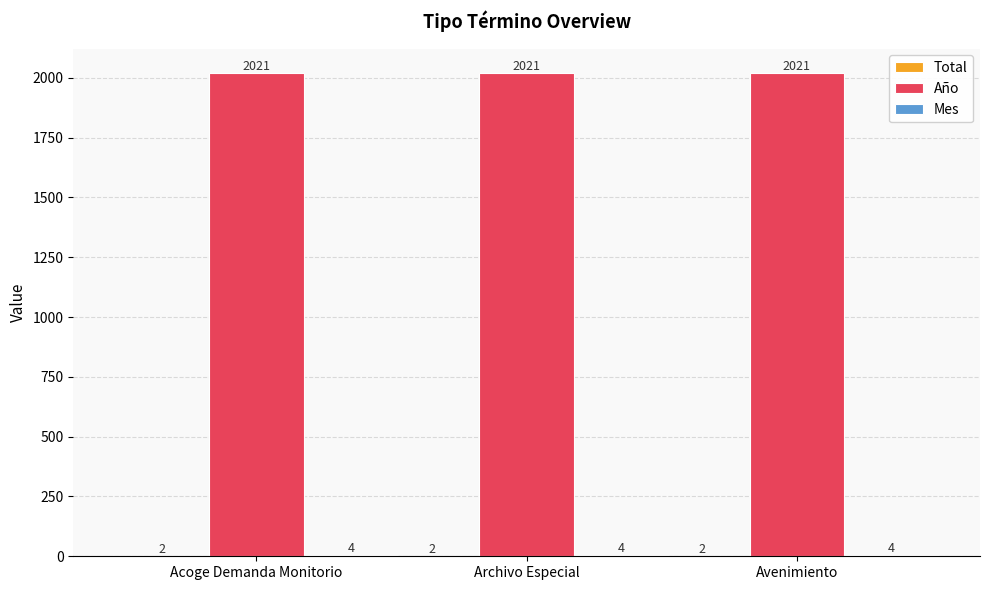

The value of Año at Avenimiento is 2021. True or false?

True